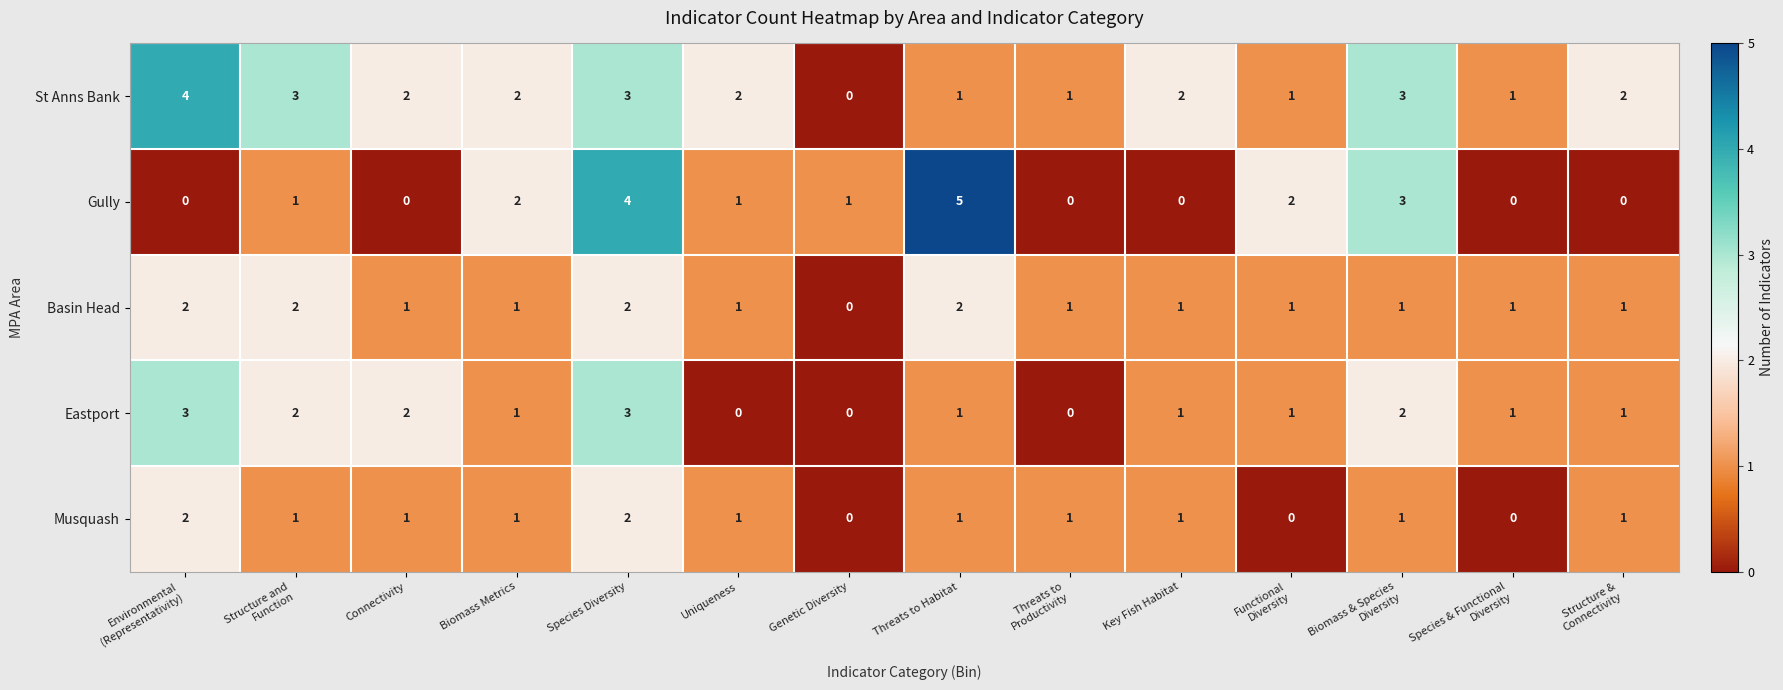

How many Eastport values are between 1 and 2?

9